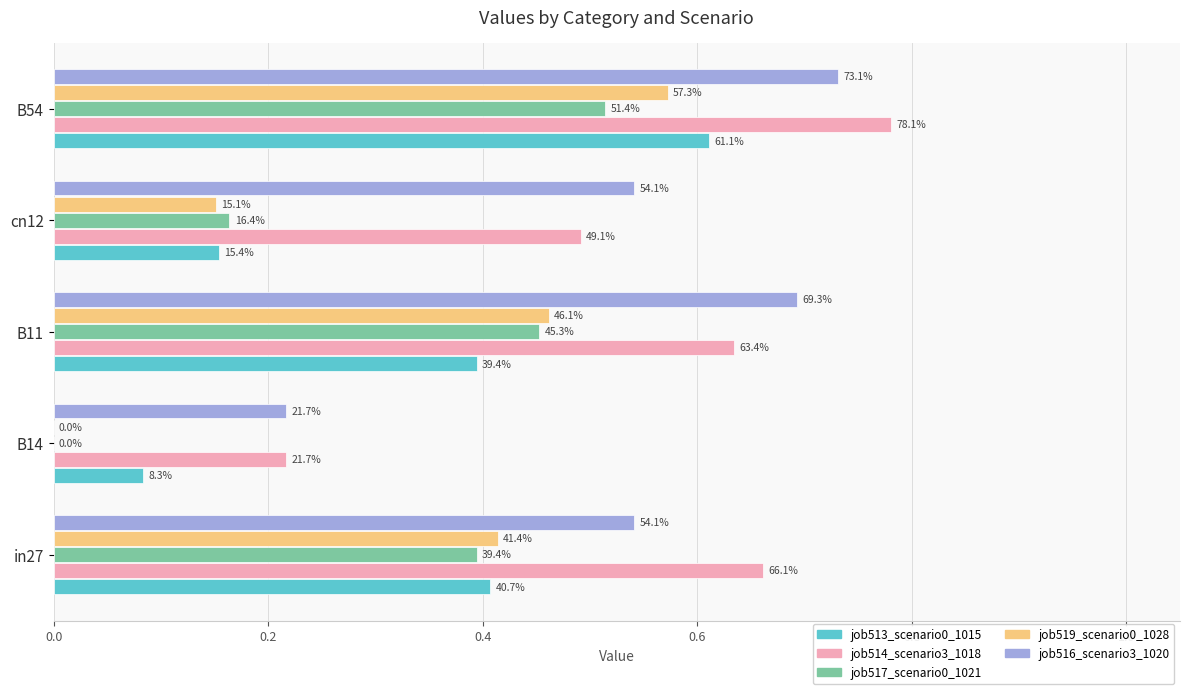

What are all the series names shown in the legend?

job513_scenario0_1015, job514_scenario3_1018, job517_scenario0_1021, job519_scenario0_1028, job516_scenario3_1020